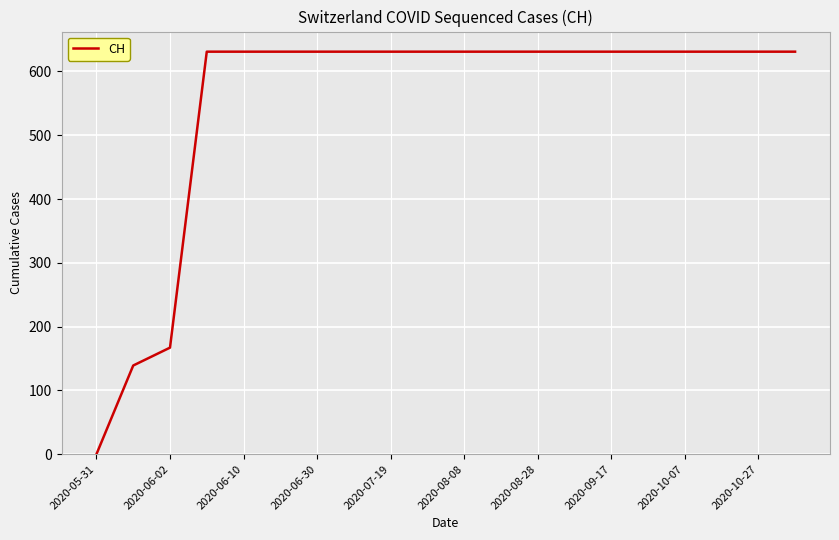

What is the greatest value displayed?

631